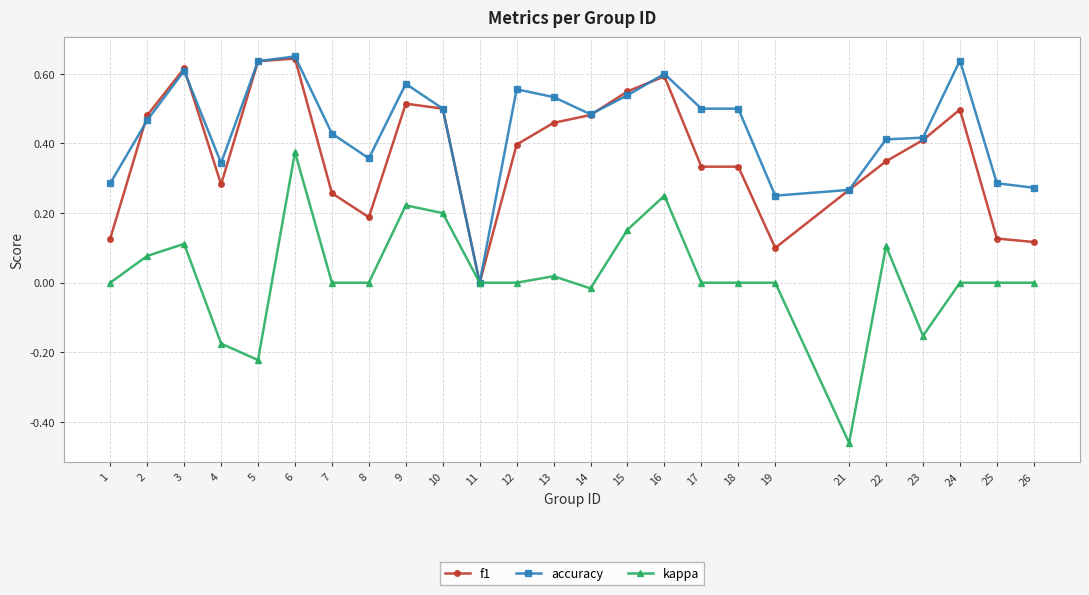

At 7, list the series in order from smallest to largest.

kappa, f1, accuracy